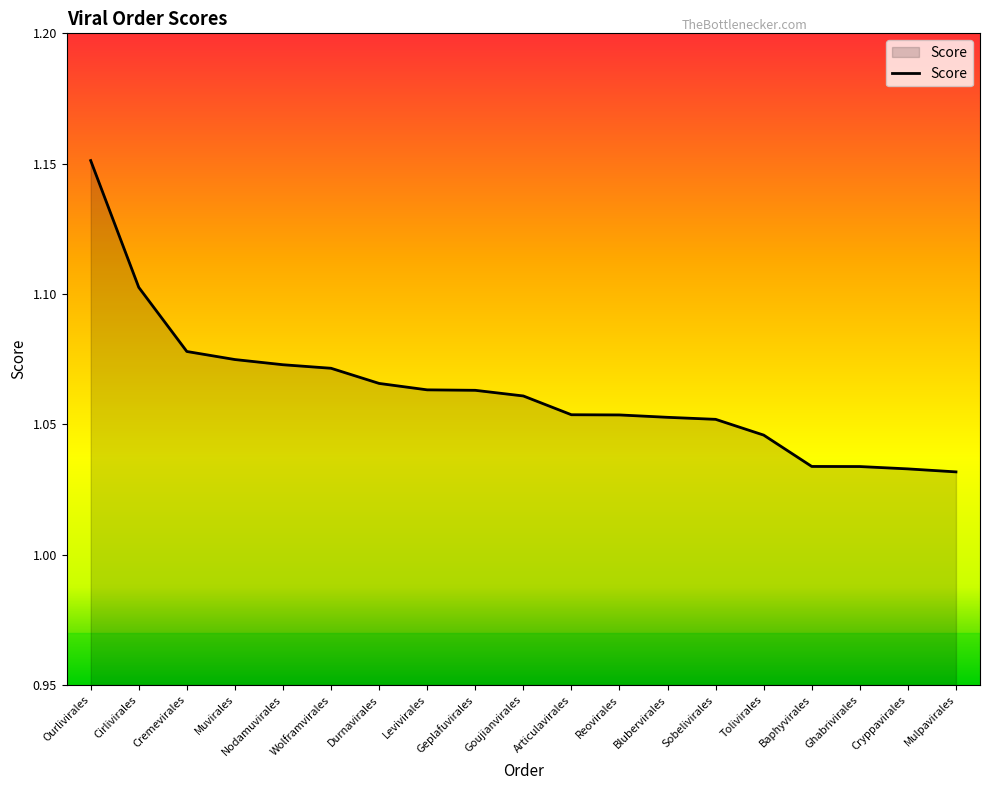

What position from the left is Levivirales?

8